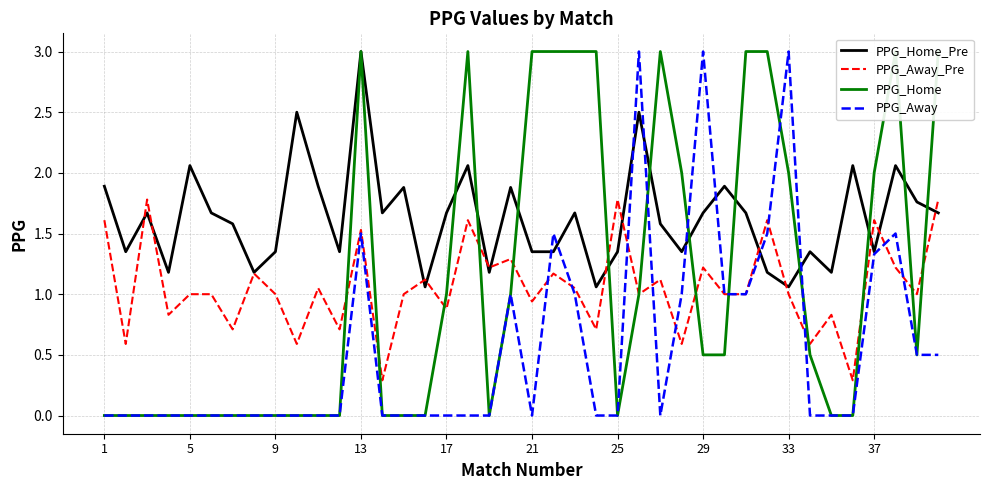

Is the value of PPG_Away at 17 greater than the value of PPG_Away_Pre at 13?

No